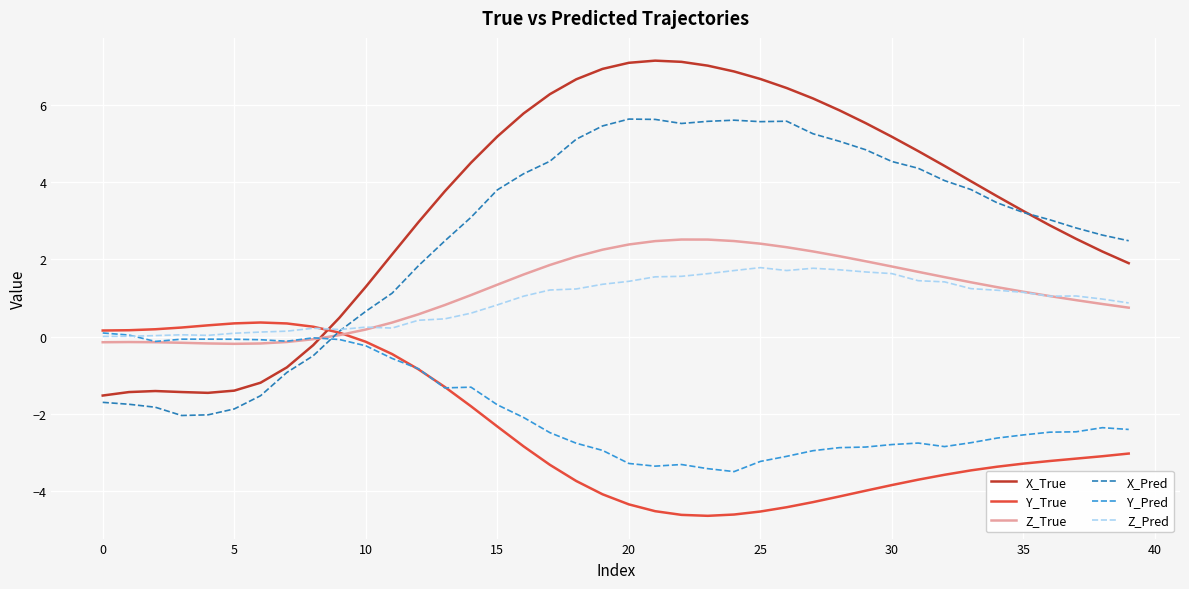

Which series has the largest range (max minus min)?

X_True